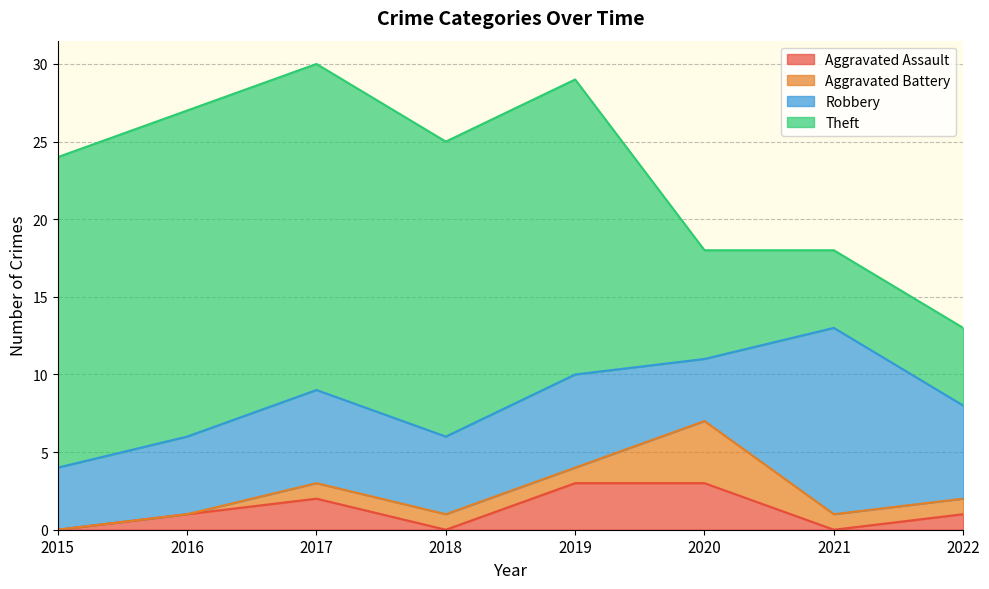

How many values in Aggravated Assault are above zero?

5